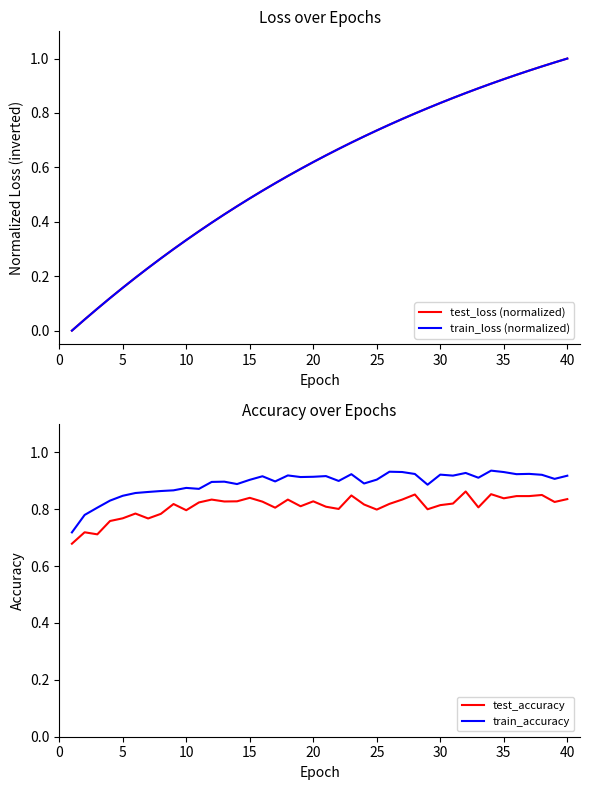

The value of train_loss (normalized) at 20 is 1.0. True or false?

False